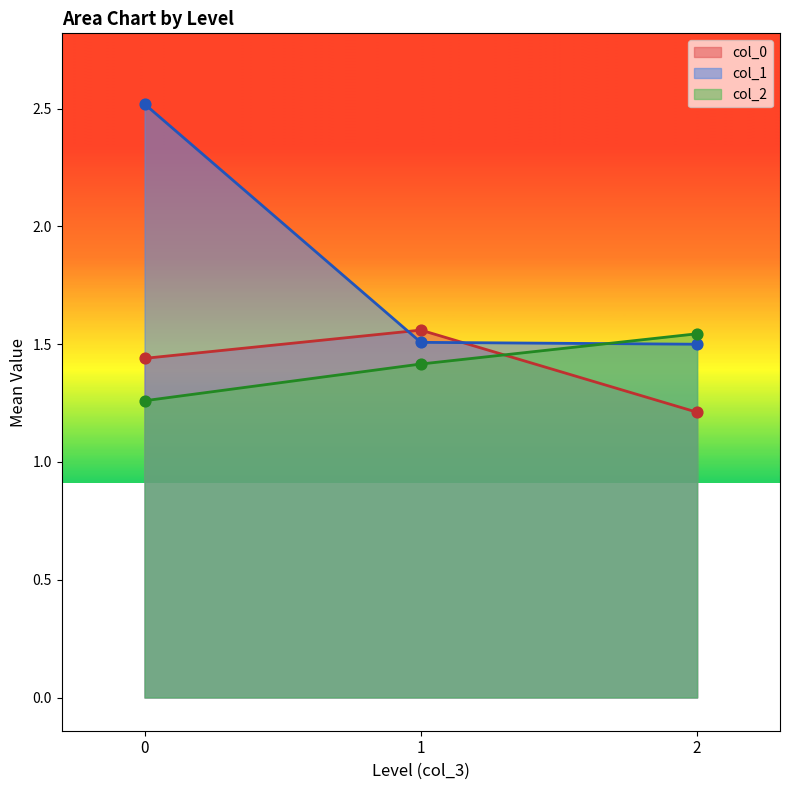

Which series has the largest total across all categories?

col_1